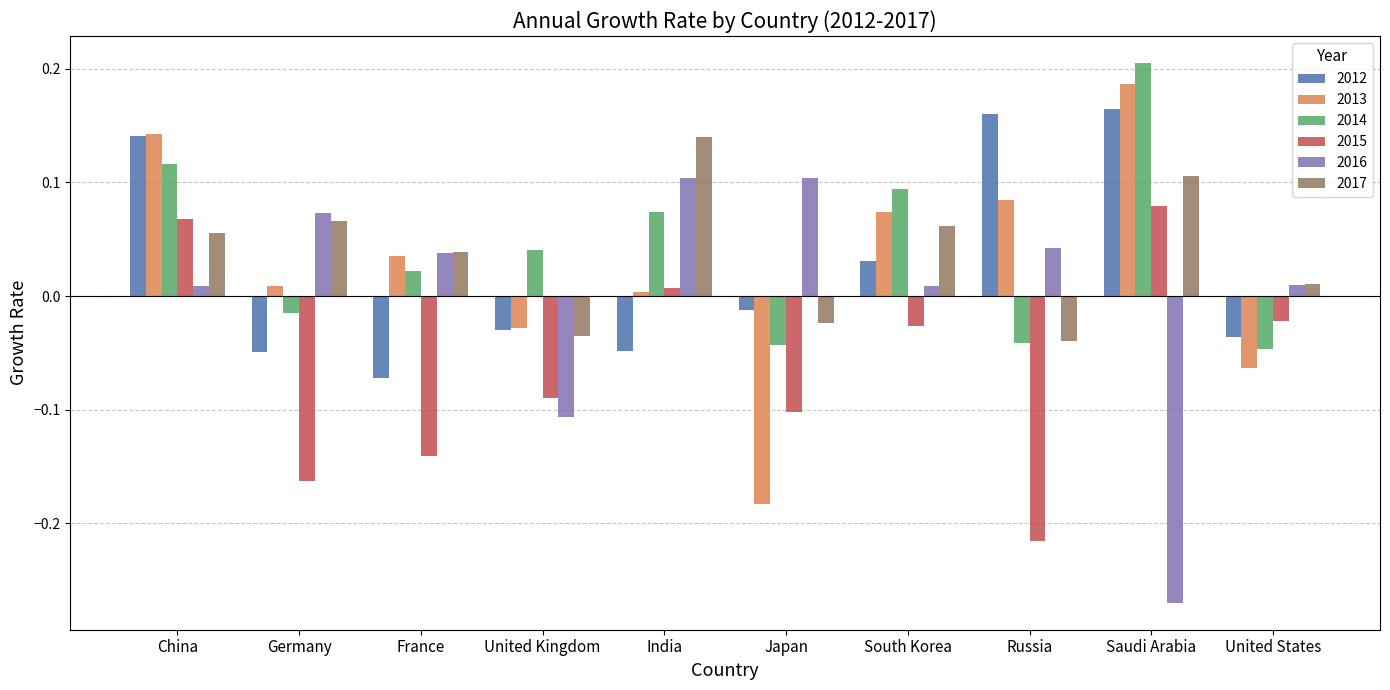

How many groups of bars are there?

10